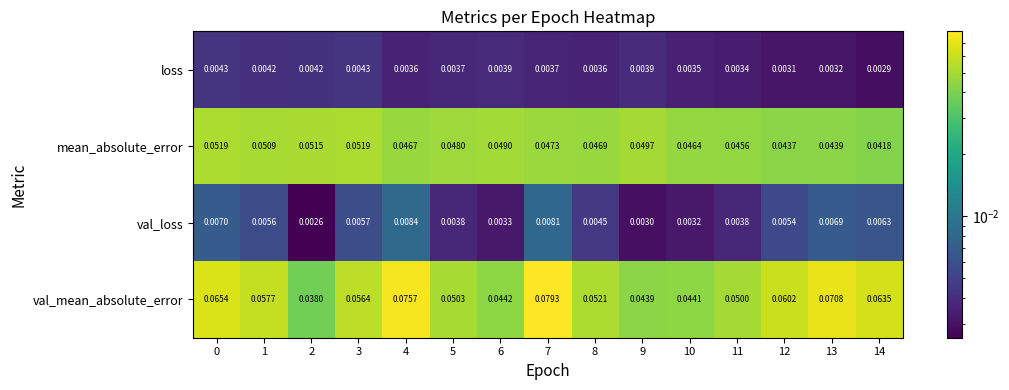

Between 1 and 11, which series saw the biggest shift?

val_mean_absolute_error